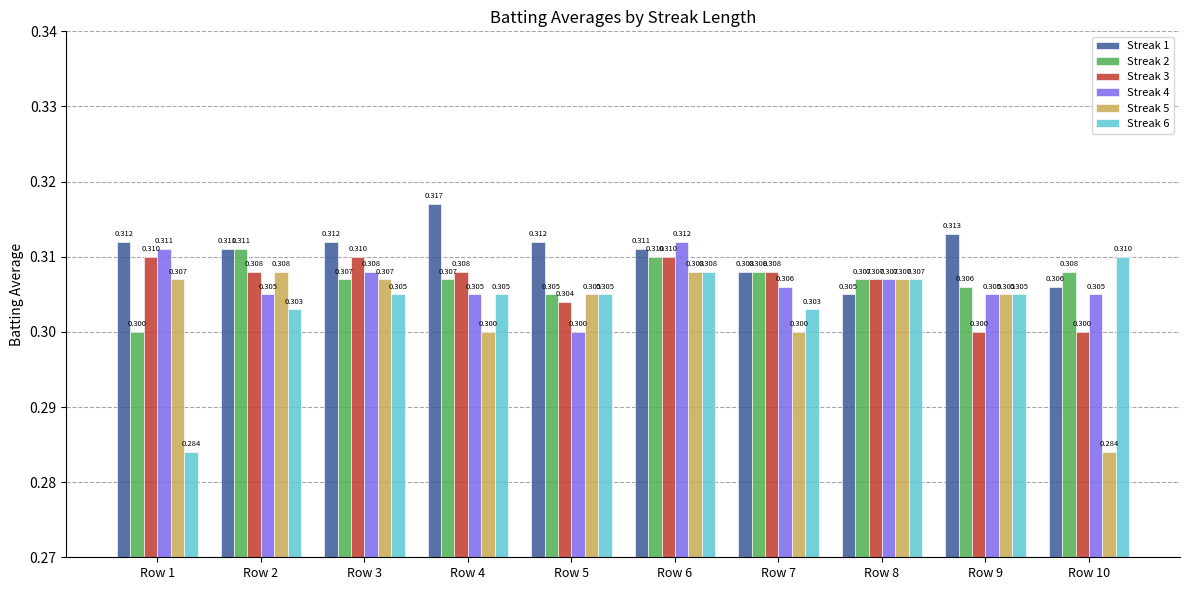

Does the chart contain stacked bars?

No